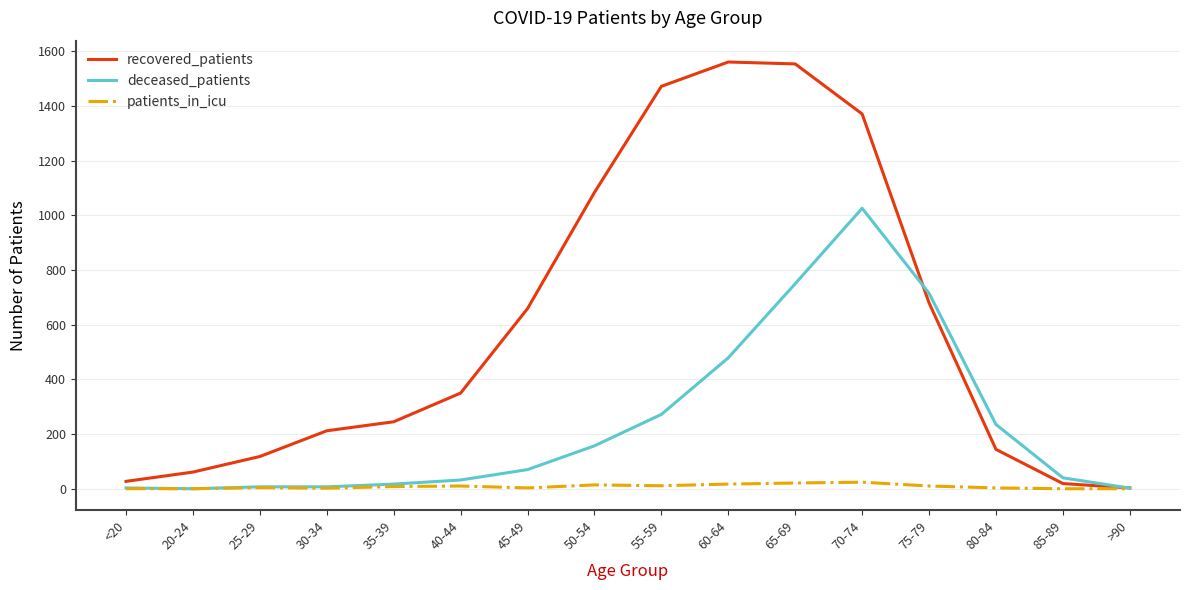

What is the spread (max minus min) of values at 25-29?

114